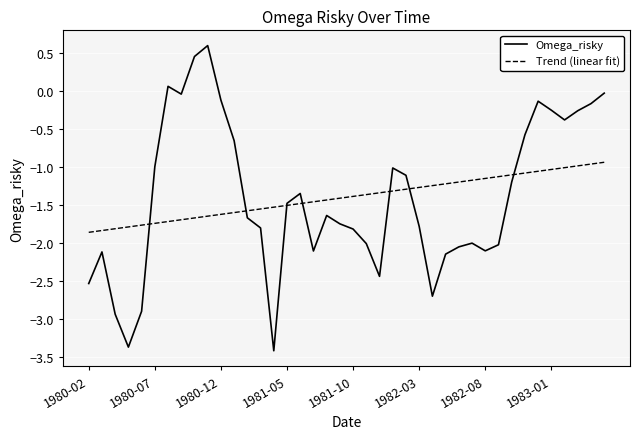

Which series has the widest spread of values?

Omega_risky